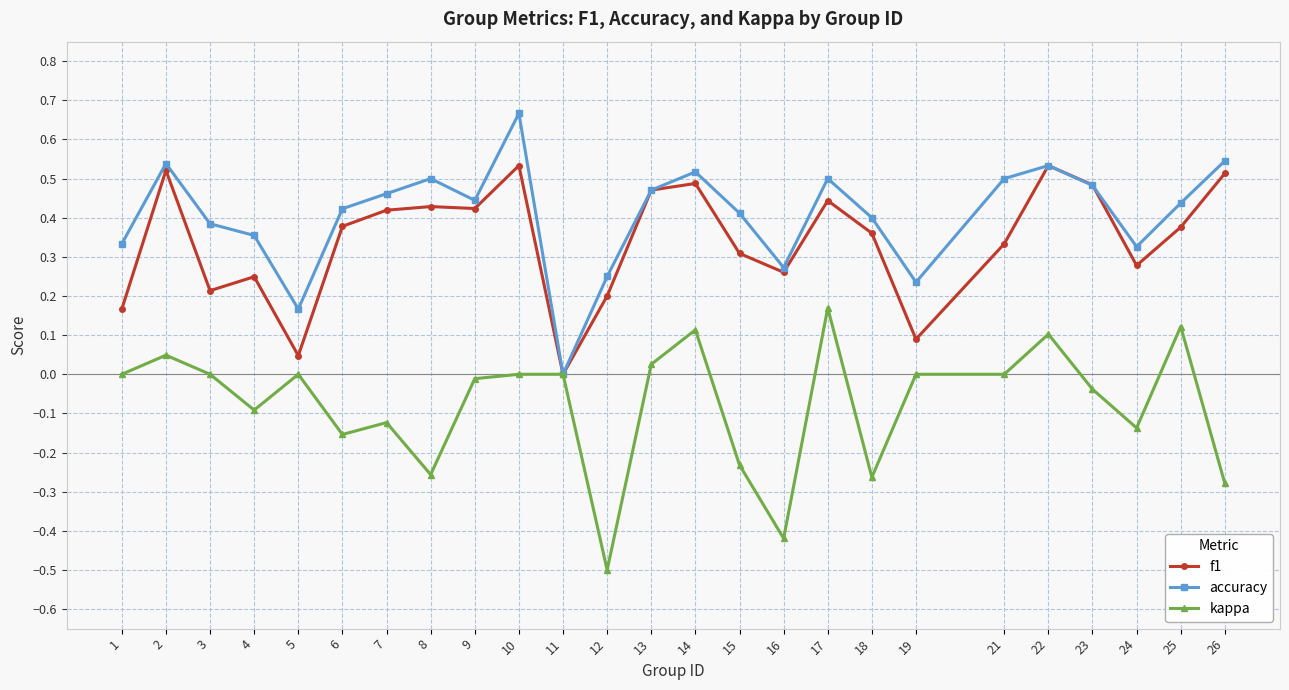

List the series in order of their peak value, lowest first.

kappa, f1, accuracy